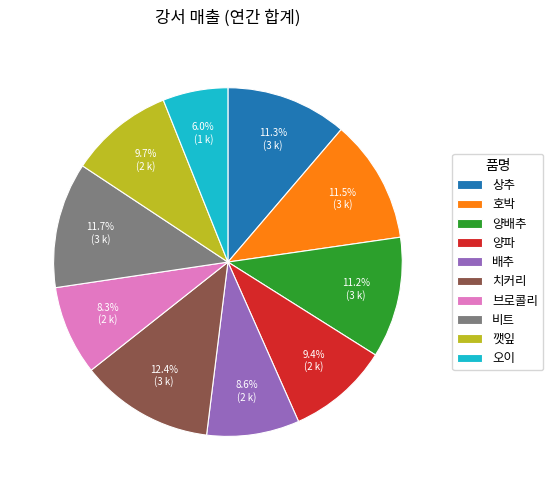

Approximately how many times larger is the value at 호박 compared to 깻잎?

1.2